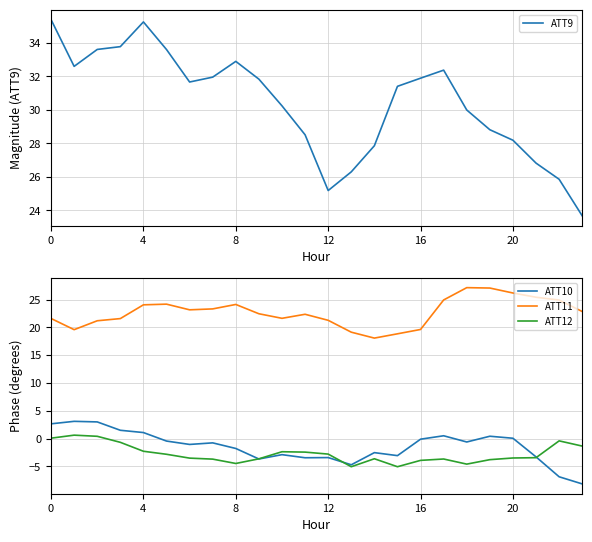

What is the average value of the ATT12 series?

-2.7